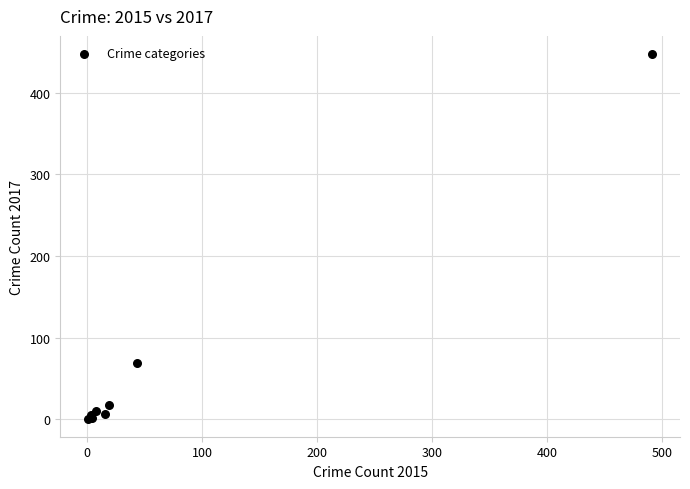

What Y value in the scatter plot is closest to 224?

69